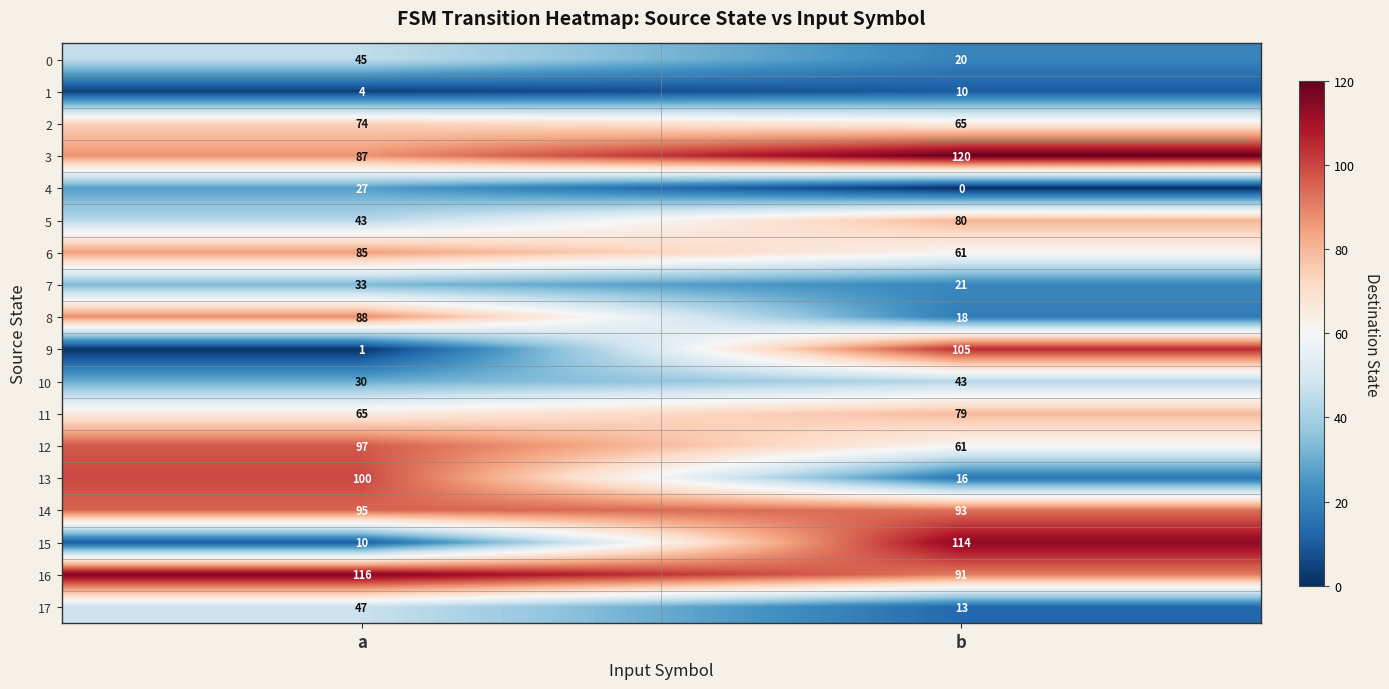

Which label corresponds to the largest value in the chart?

b